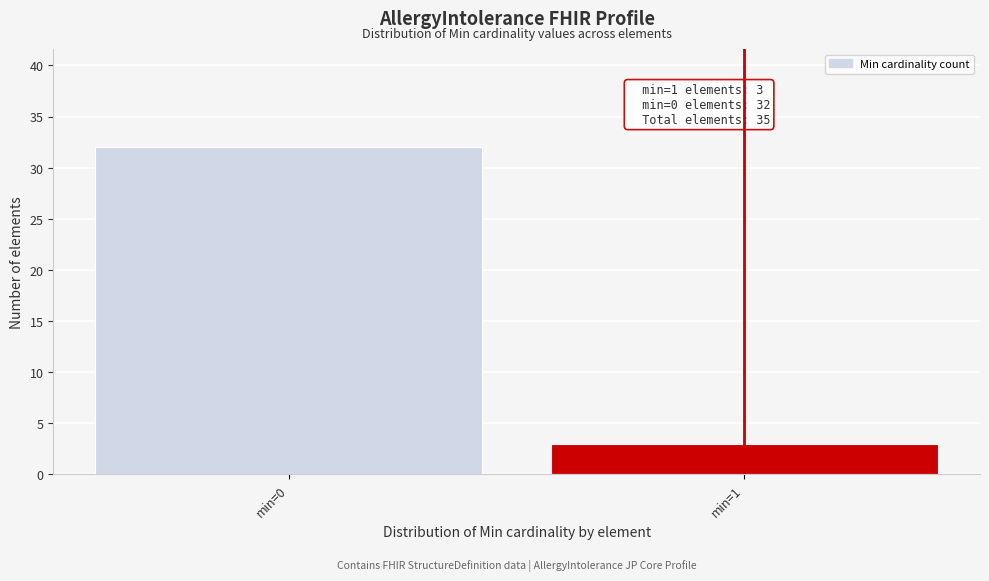

Reading right to left, extract all data points from this chart.

min=1=3	min=0=32